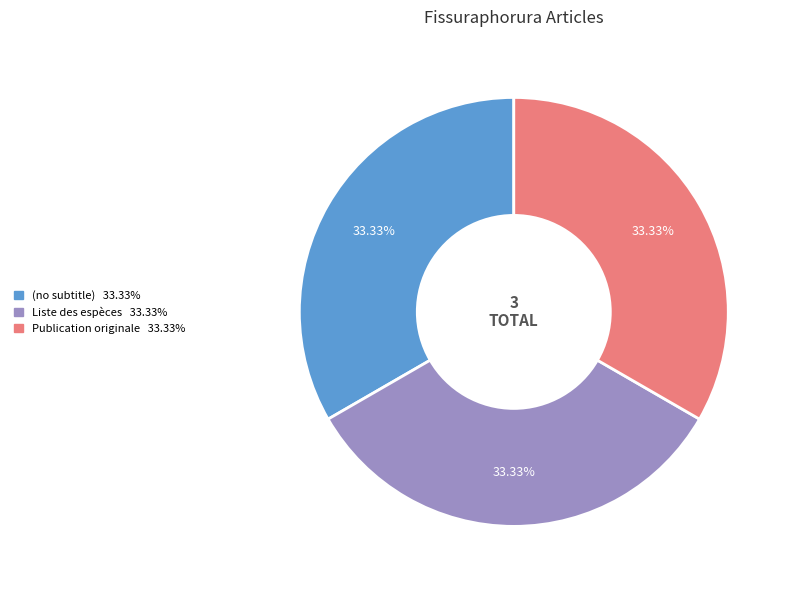

To the nearest percent, what is the difference between the Publication originale and (no subtitle) slice percentages?

0%